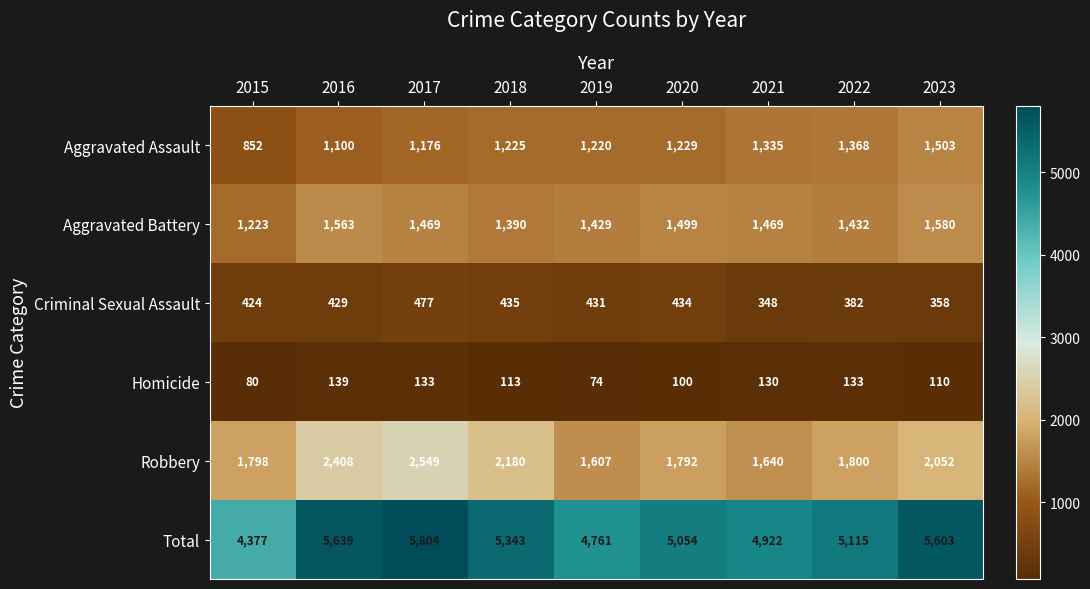

Rank the series by their maximum value, from highest to lowest.

Total, Robbery, Aggravated Battery, Aggravated Assault, Criminal Sexual Assault, Homicide